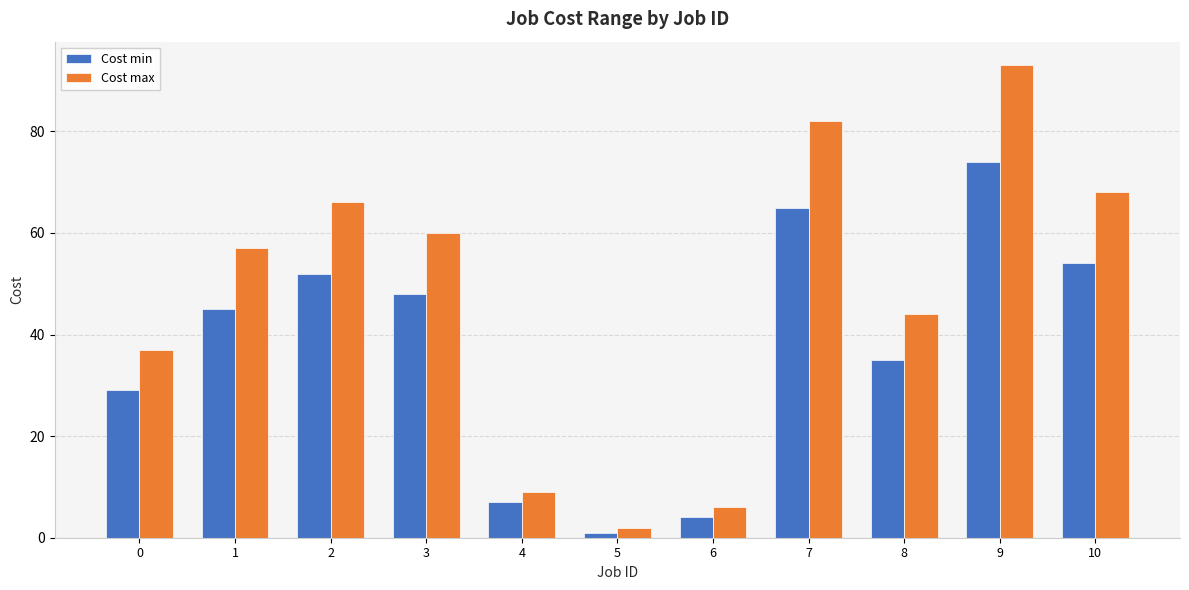

What is the difference between the maximum and minimum values in the Cost max series?

91